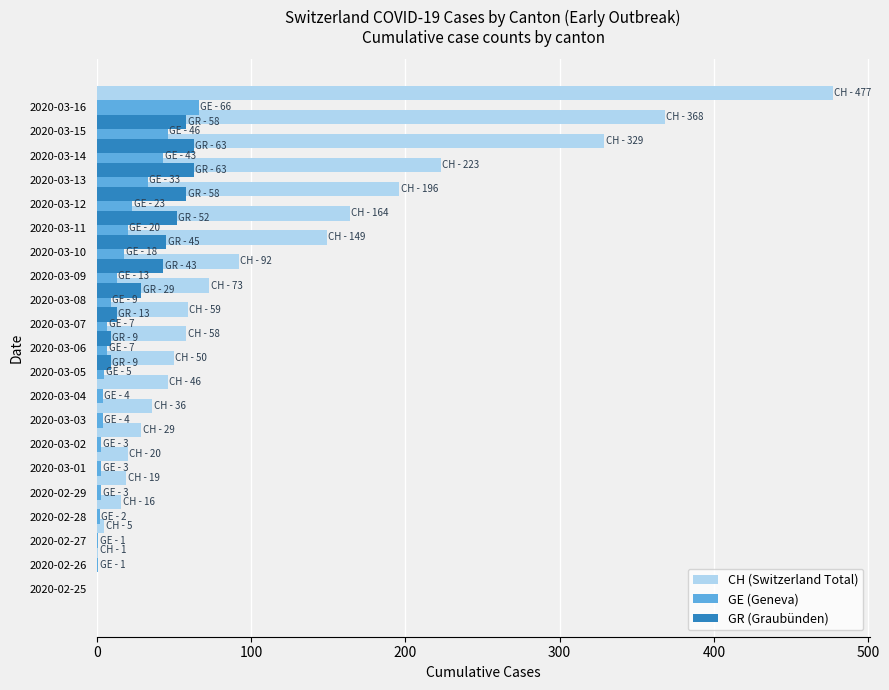

Reading right to left, list all the values displayed in this chart.

CH (Switzerland Total): 477	368	329	223	196	164	149	92	73	59	58	50	46	36	29	20	19	16	5	1	0
GE (Geneva): 66	46	43	33	23	20	18	13	9	7	7	5	4	4	3	3	3	2	1	1	0
GR (Graubünden): 58	63	63	58	52	45	43	29	13	9	9	0	0	0	0	0	0	0	0	0	0